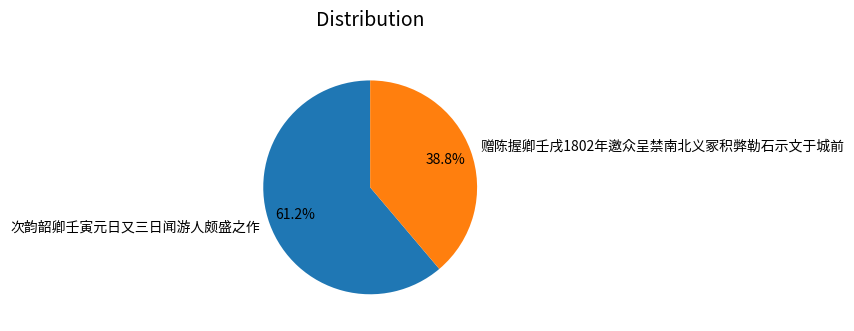

Does any single category account for the majority?

Yes